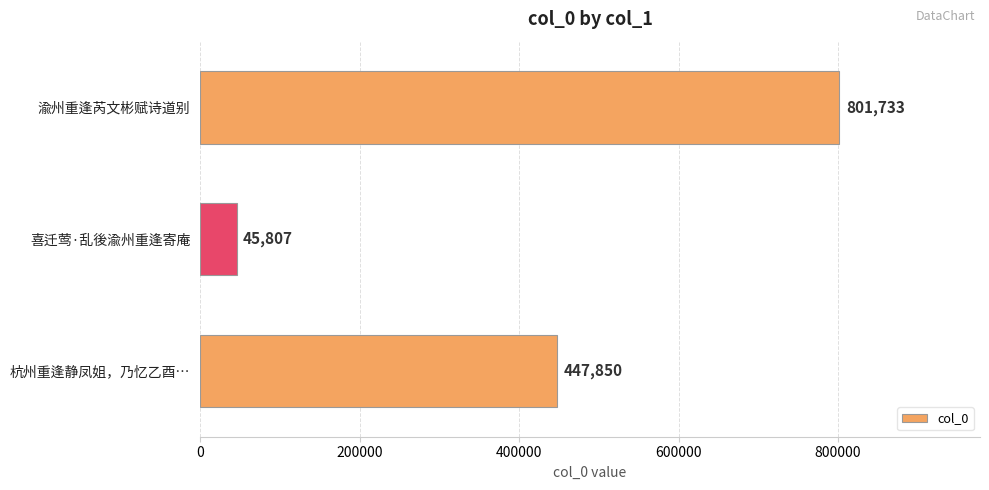

Reading bottom to top, transcribe all the data shown in this chart.

杭州重逢静凤姐，乃忆乙酉…=447850	喜迁莺·乱後渝州重逢寄庵=45807	渝州重逢芮文彬赋诗道别=801733